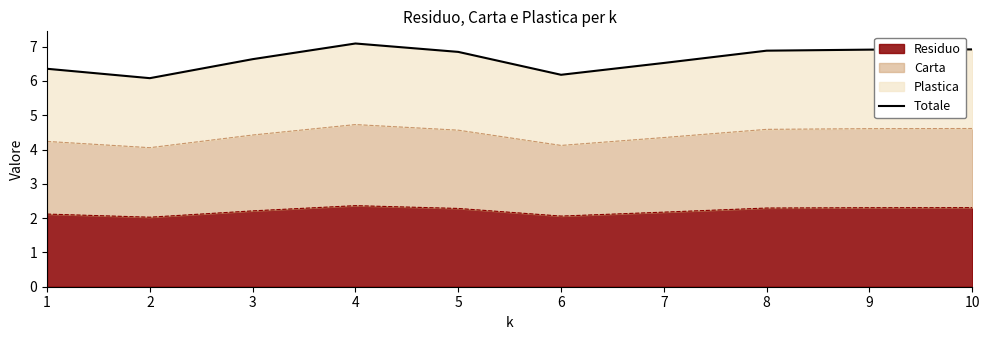

What is the value of the 6th point from the left?

6.2